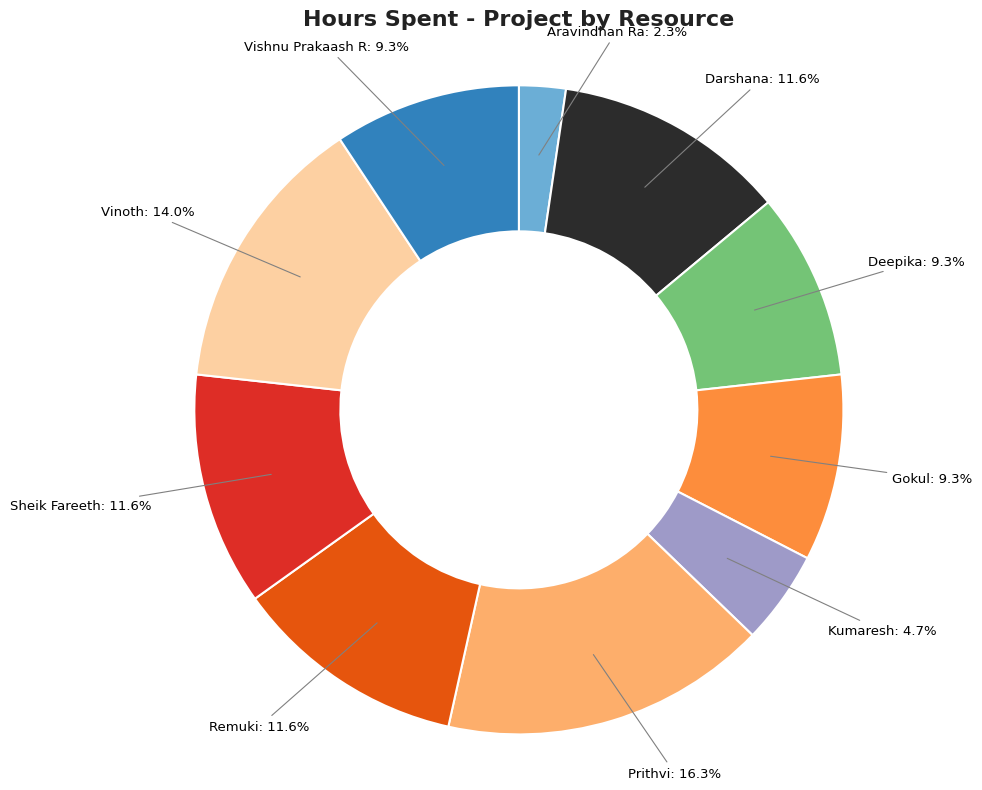

Does any single category account for the majority?

No